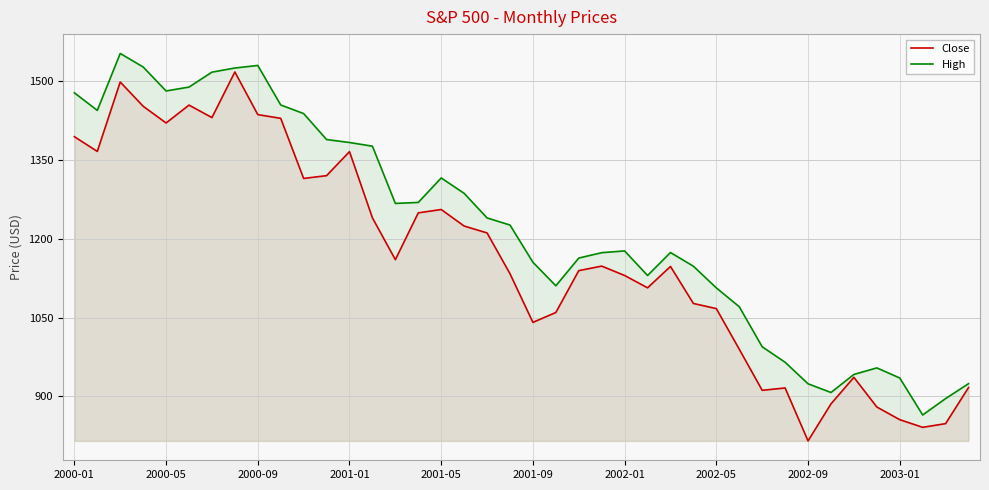

How many categories are shown in the chart?

40